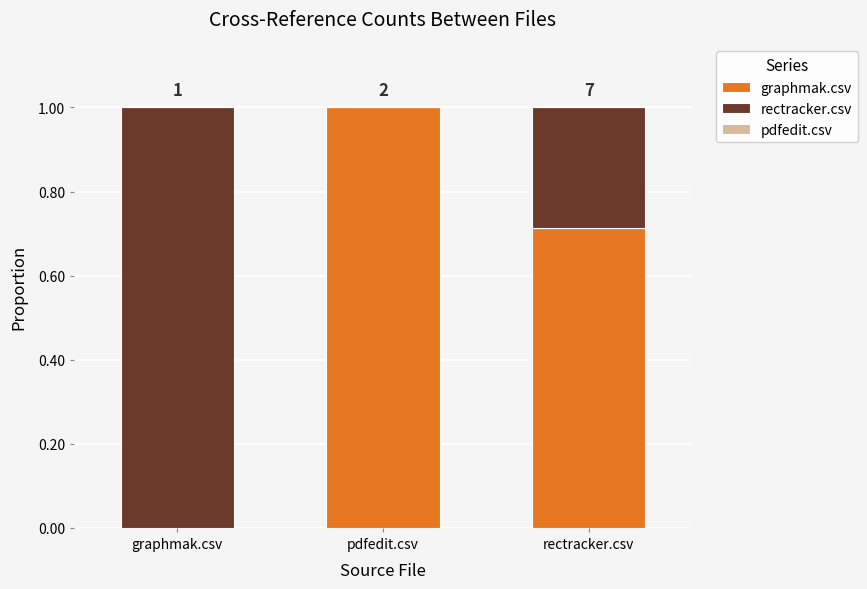

Are the bars grouped side by side (vs. stacked)?

No